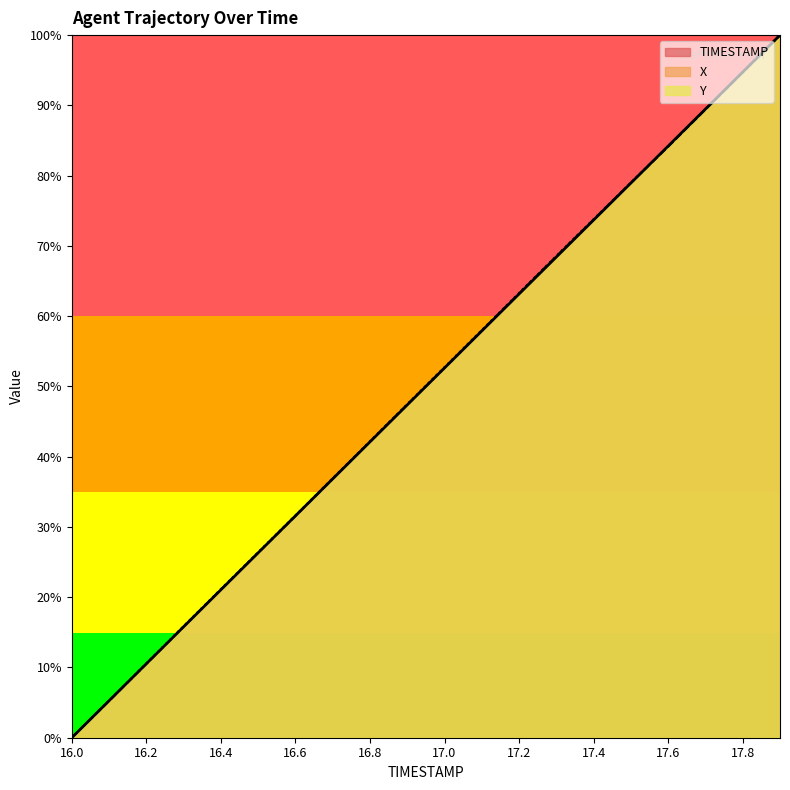

What is the label of the 18th point from the left?

17.7